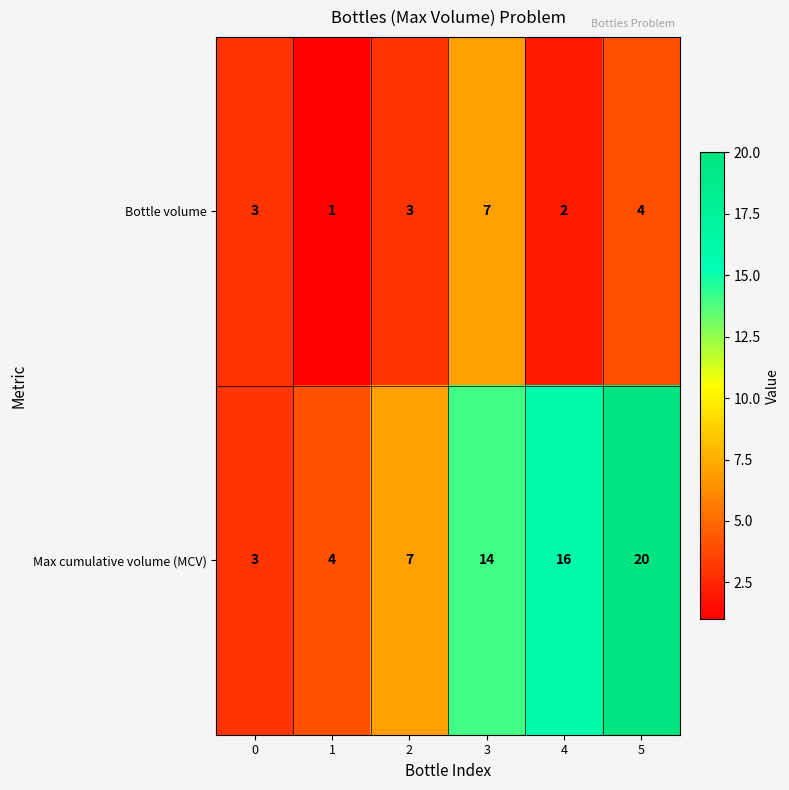

Reading left to right, list all the values displayed in this chart.

Bottle volume: 0=3	1=1	2=3	3=7	4=2	5=4
Max cumulative volume (MCV): 0=3	1=4	2=7	3=14	4=16	5=20